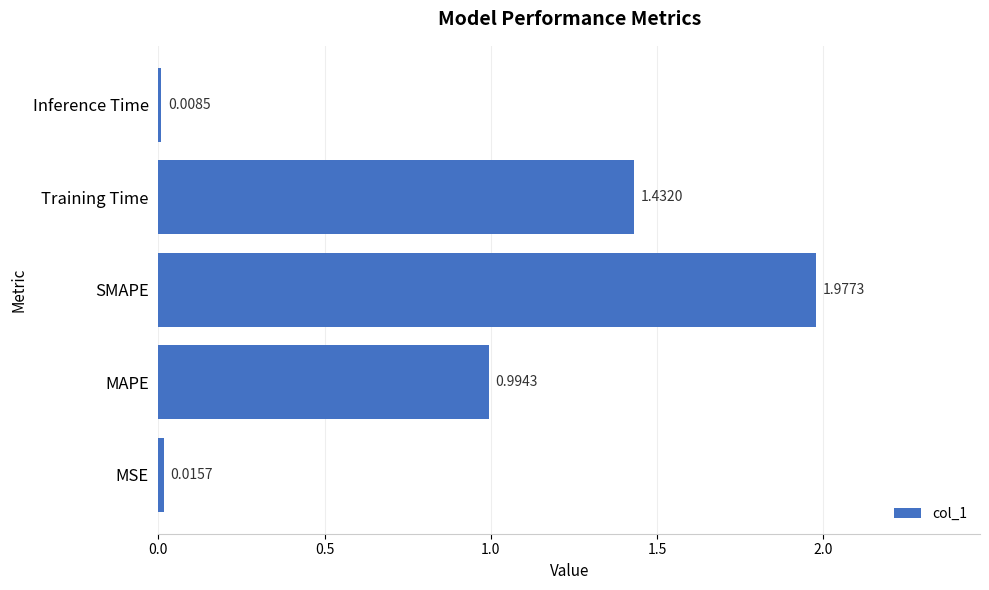

At which label is the value closest to 0?

Inference Time